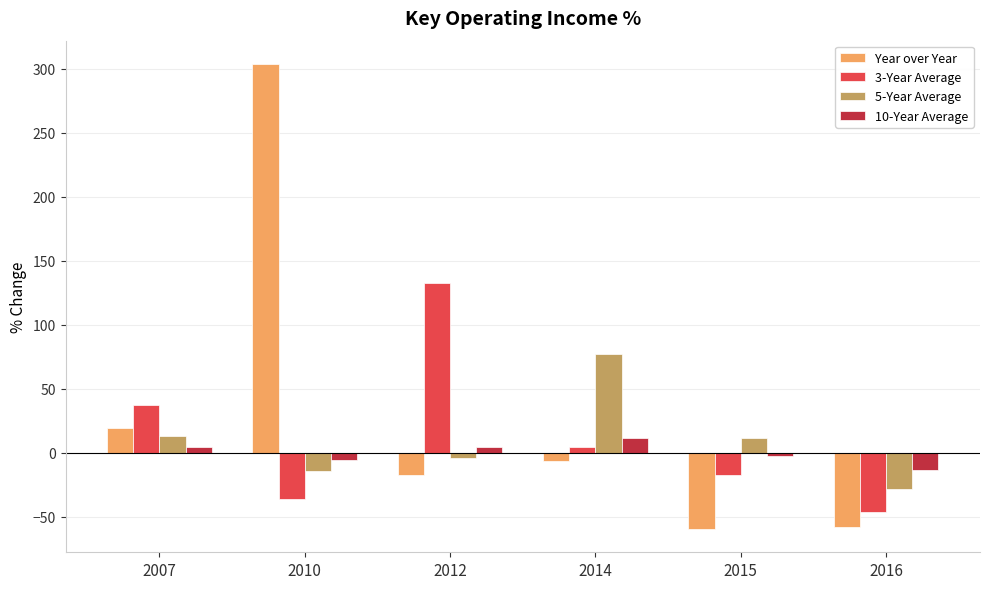

What is the value of the 3-Year Average bar at the 3rd from the left?

132.3